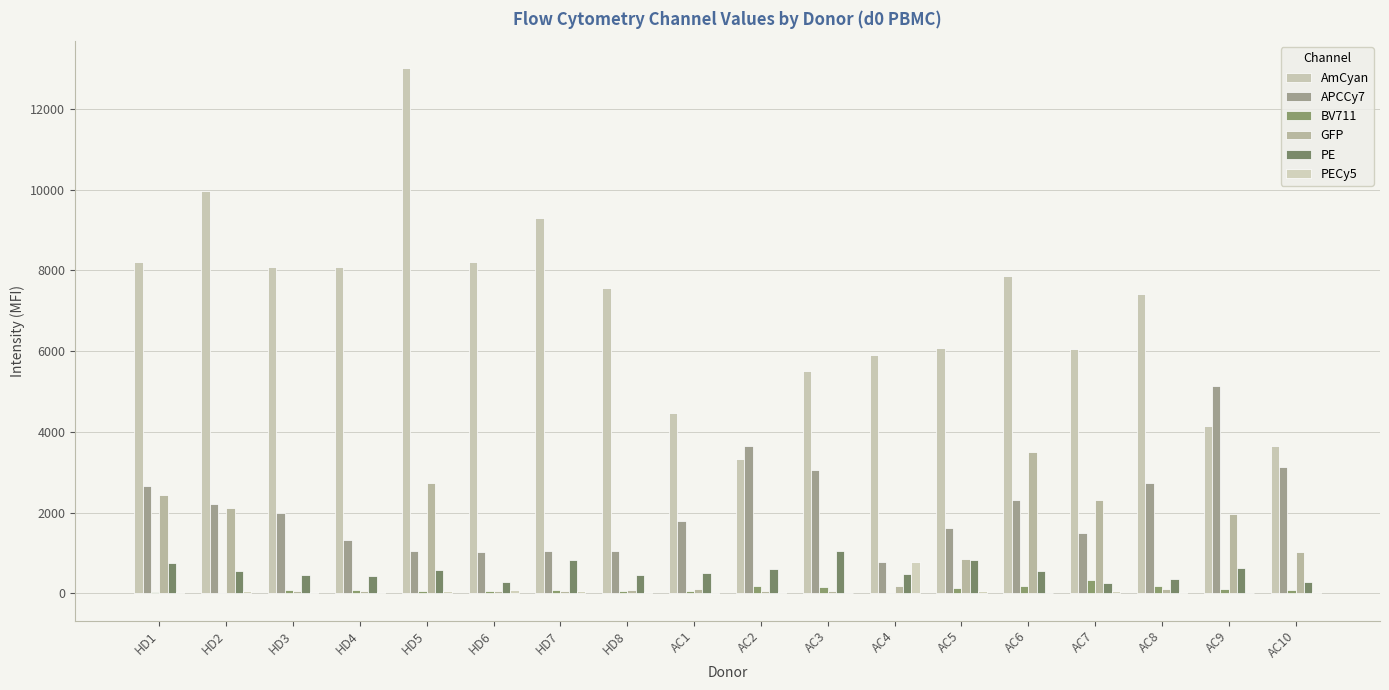

Are the bars grouped side by side (vs. stacked)?

Yes